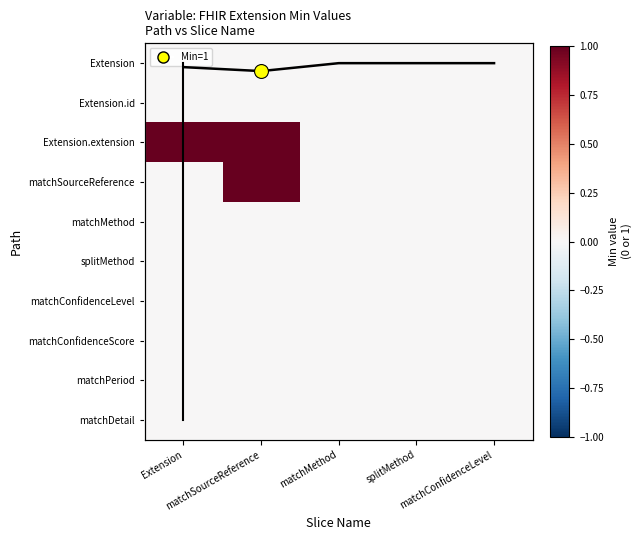

Where is matchDetail nearest to the value 0?

Extension